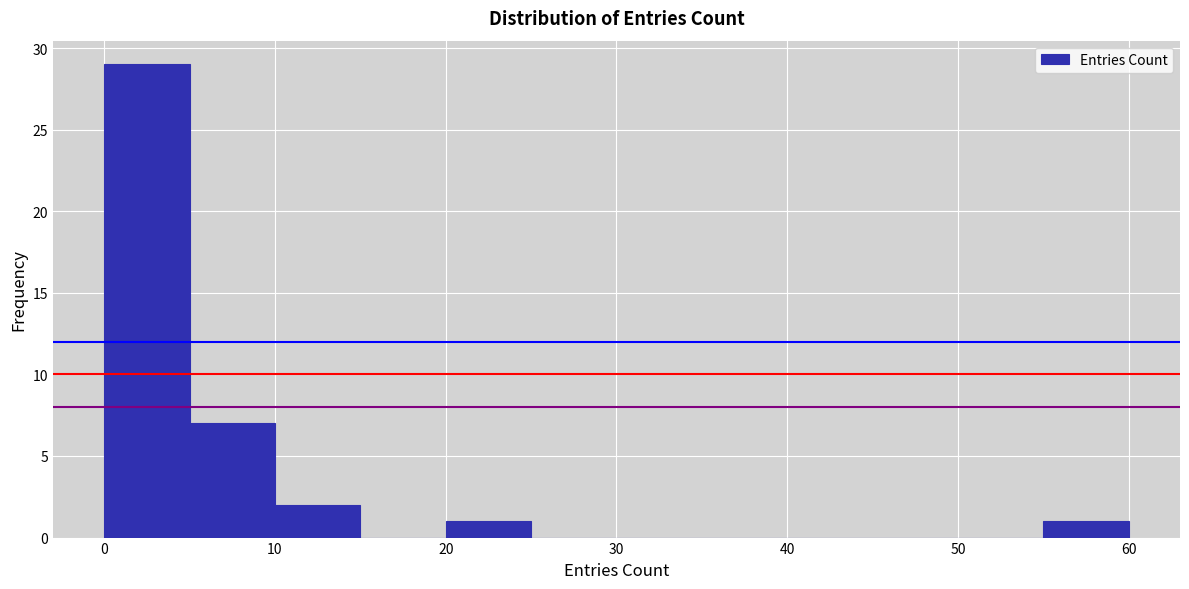

Which range on the x-axis has the tallest bar?

0 to 5